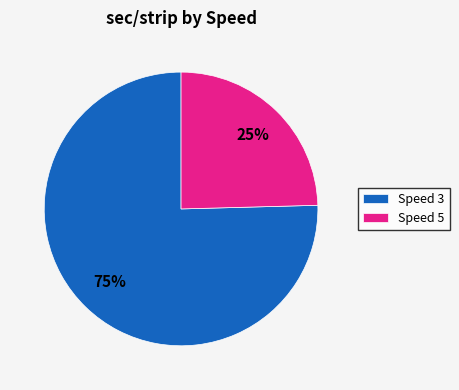

True or false: Speed 3 accounts for 75% of the total.

True